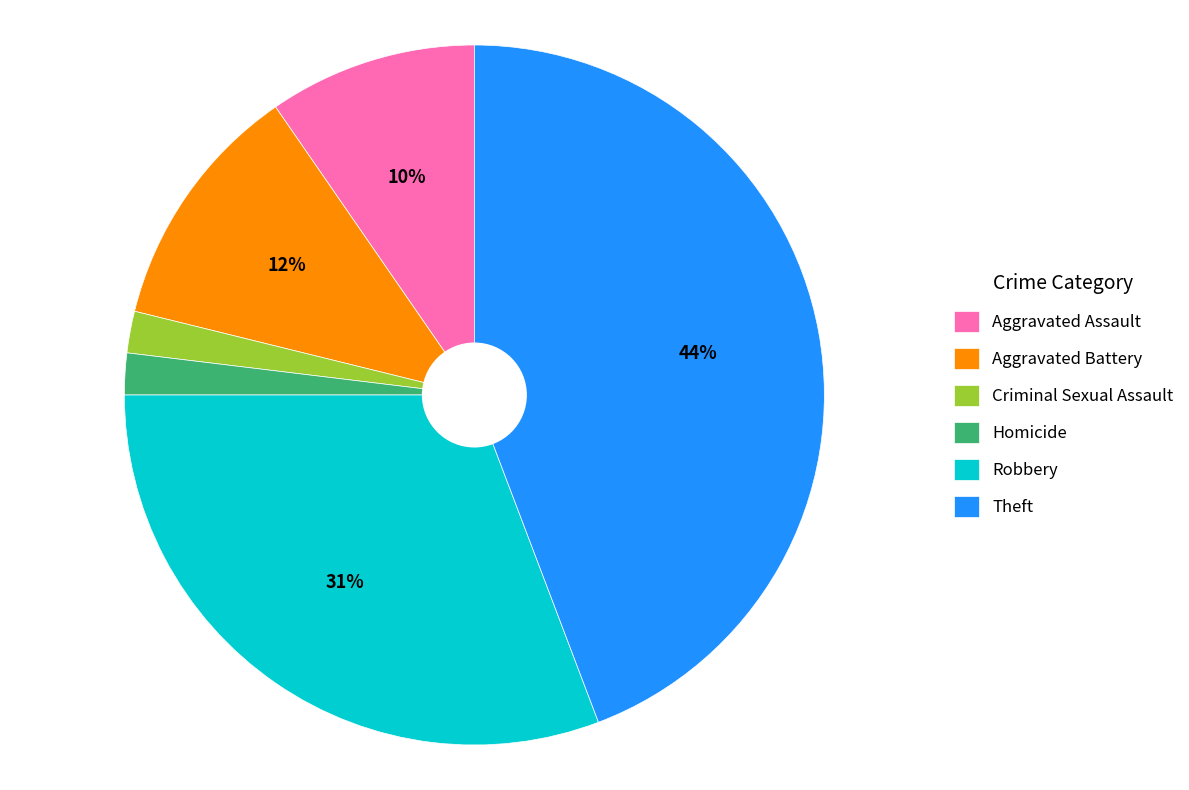

The Aggravated Battery slice represents 5% of the pie. True or false?

False